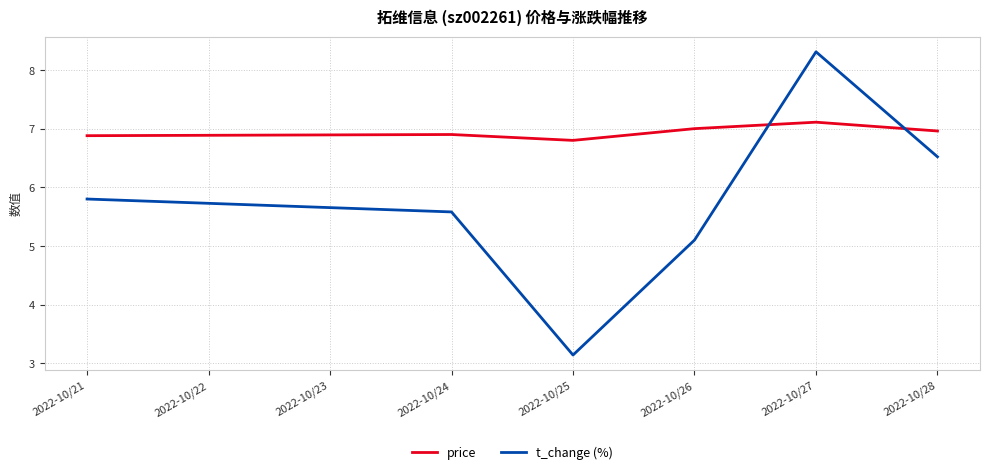

Rank the series at 2022-10/25 from lowest to highest value.

t_change (%), price